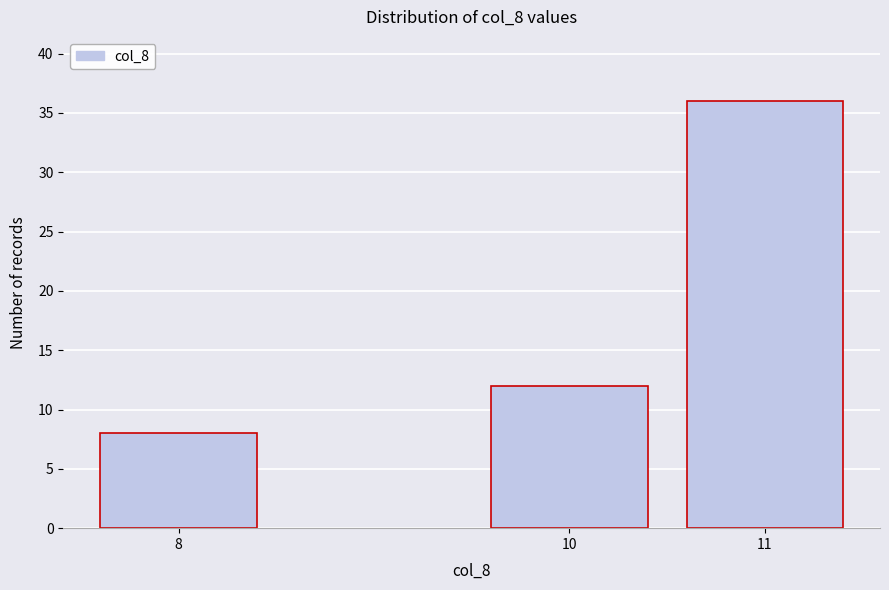

Reading left to right, list all the values displayed in this chart.

8	12	36